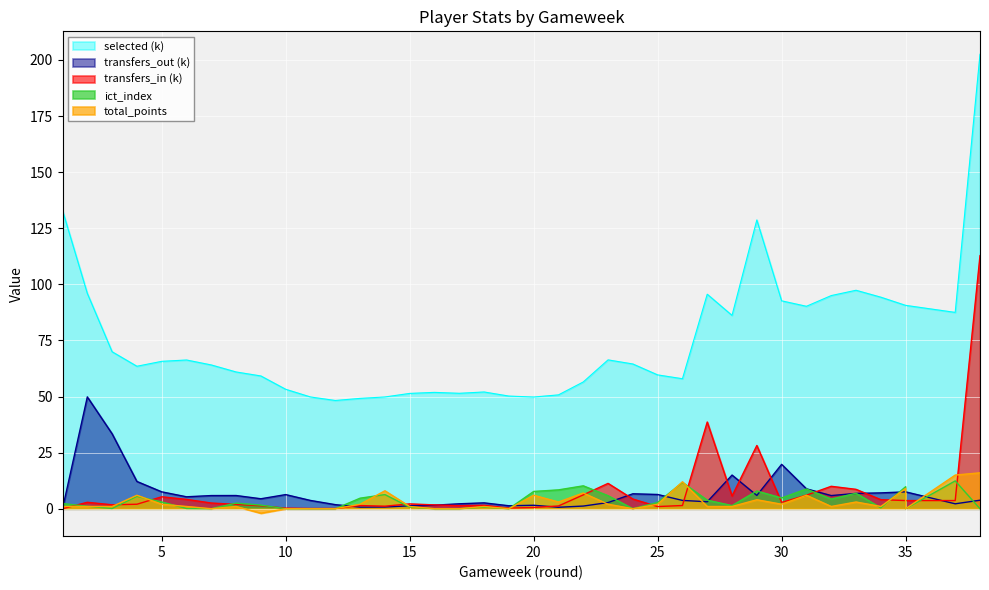

What is the minimum value shown in the chart?

-2.0